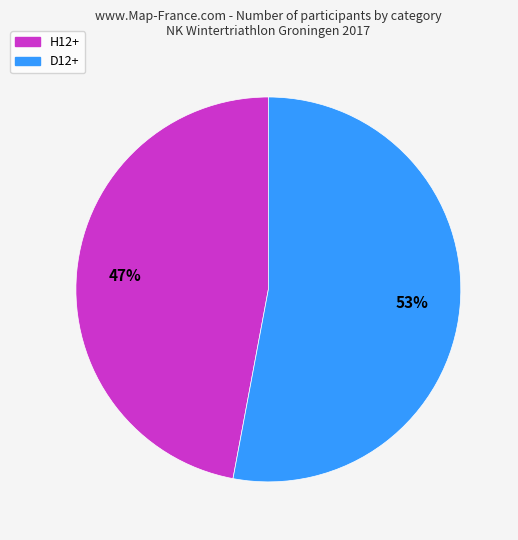

Combined, do H12+ and D12+ account for over 50%?

Yes